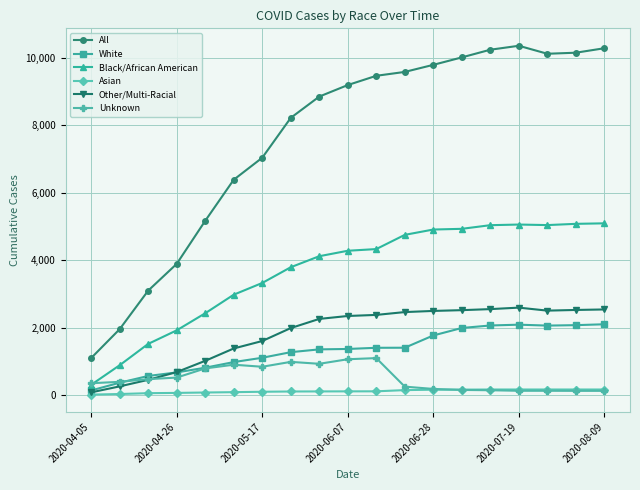

How many series are shown in this chart?

6